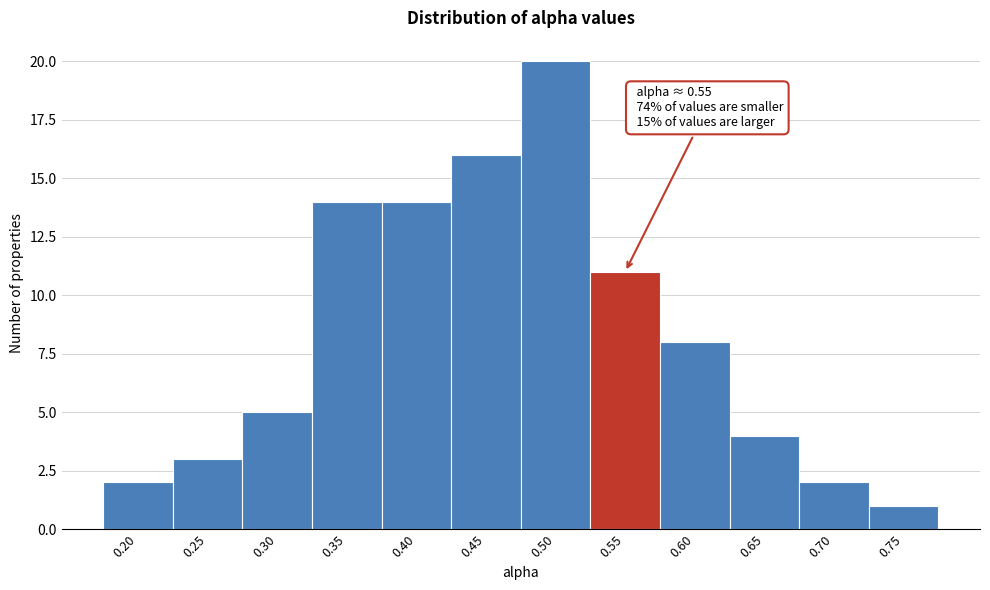

Reading left to right, extract all data points from this chart.

0.20=2	0.25=3	0.30=5	0.35=14	0.40=14	0.45=16	0.50=20	0.55=11	0.60=8	0.65=4	0.70=2	0.75=1